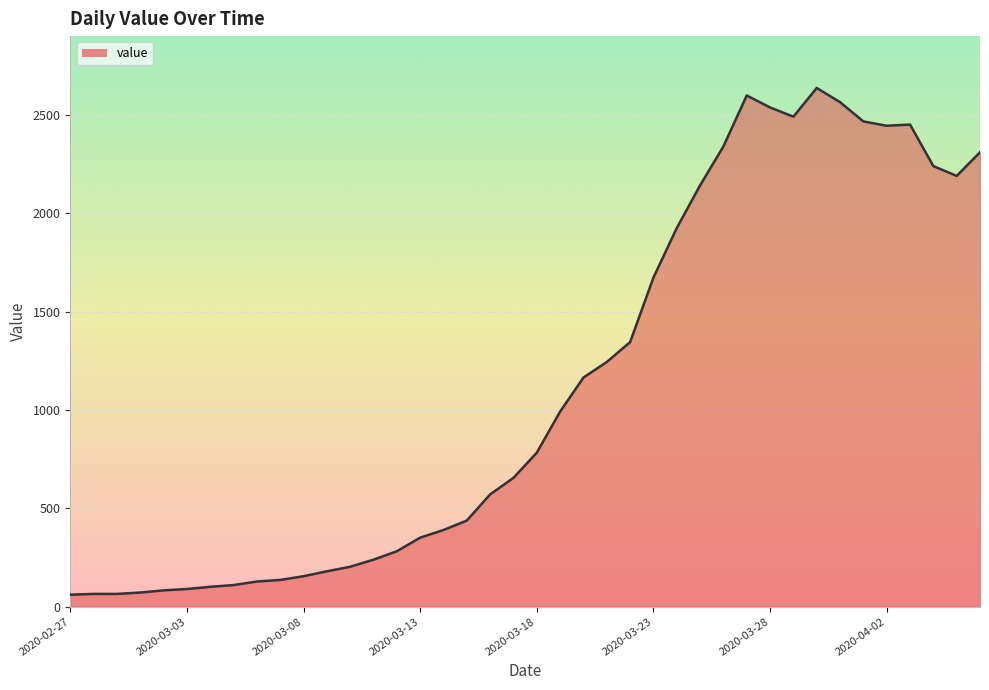

Does the chart have visible grid lines?

Yes